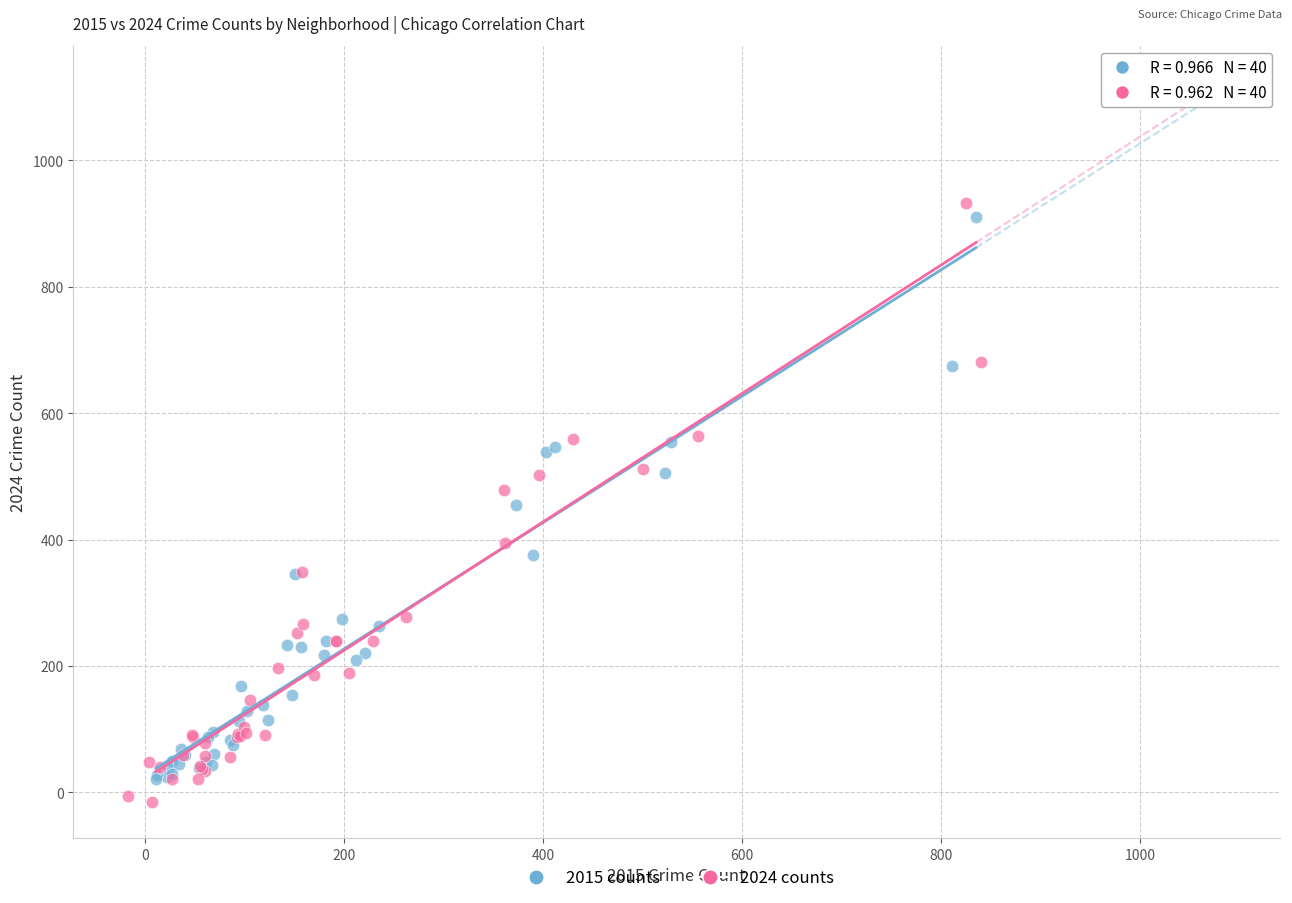

Which series has the widest spread of Y values?

2024 counts